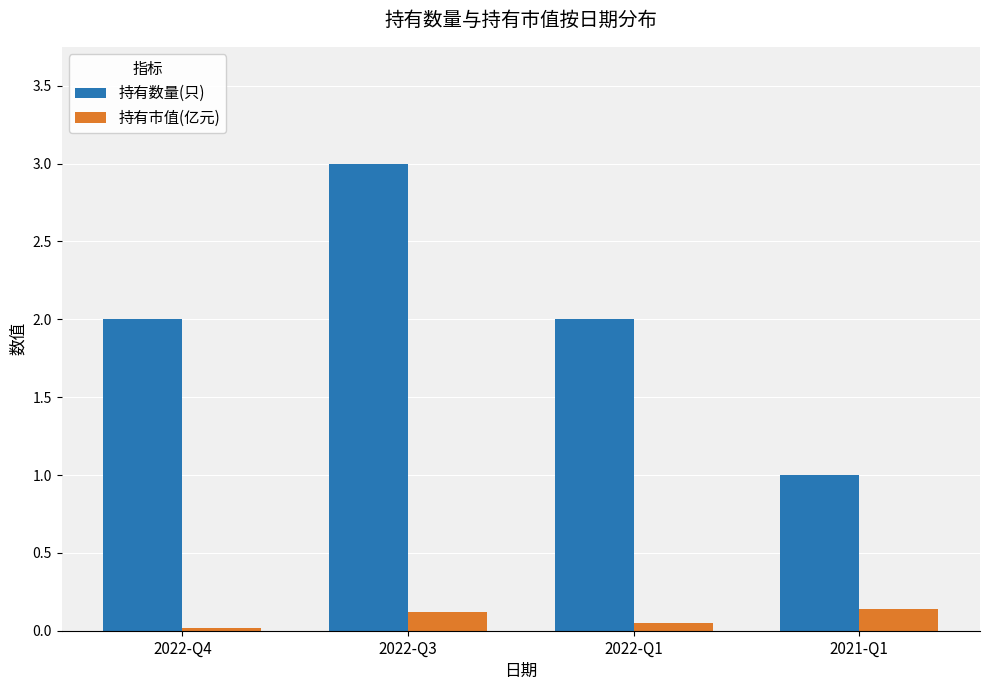

List the series in order of their peak value, lowest first.

持有市值(亿元), 持有数量(只)